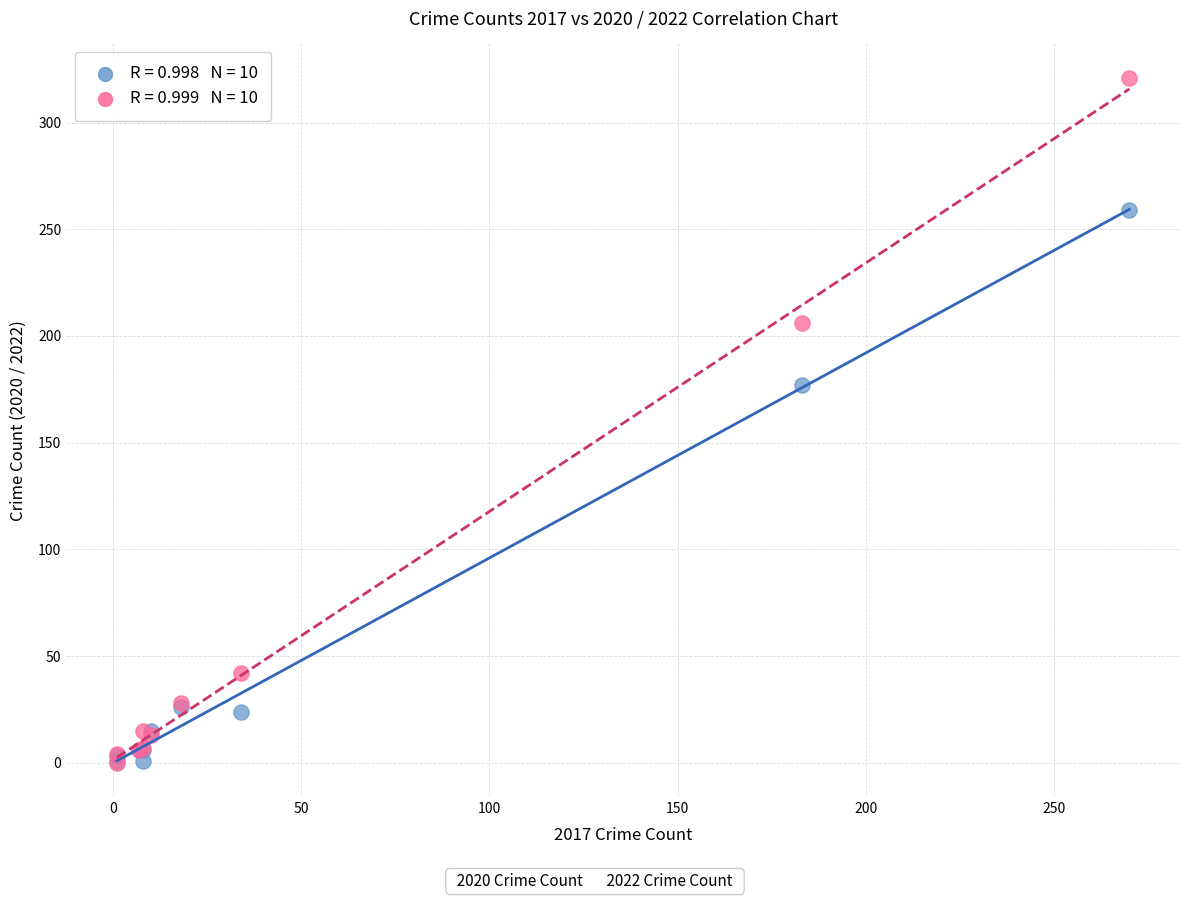

Across all series, what Y value is closest to 160?

177